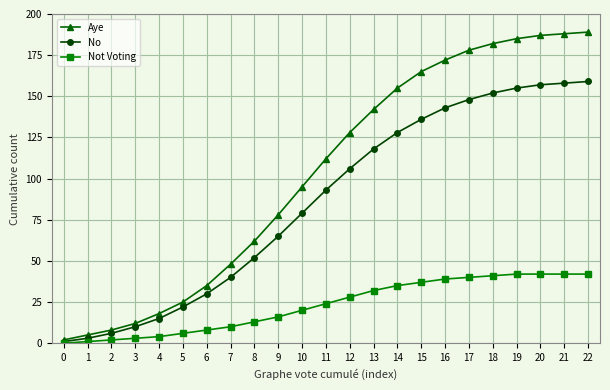

Is it true that No equals 118 at 13?

True